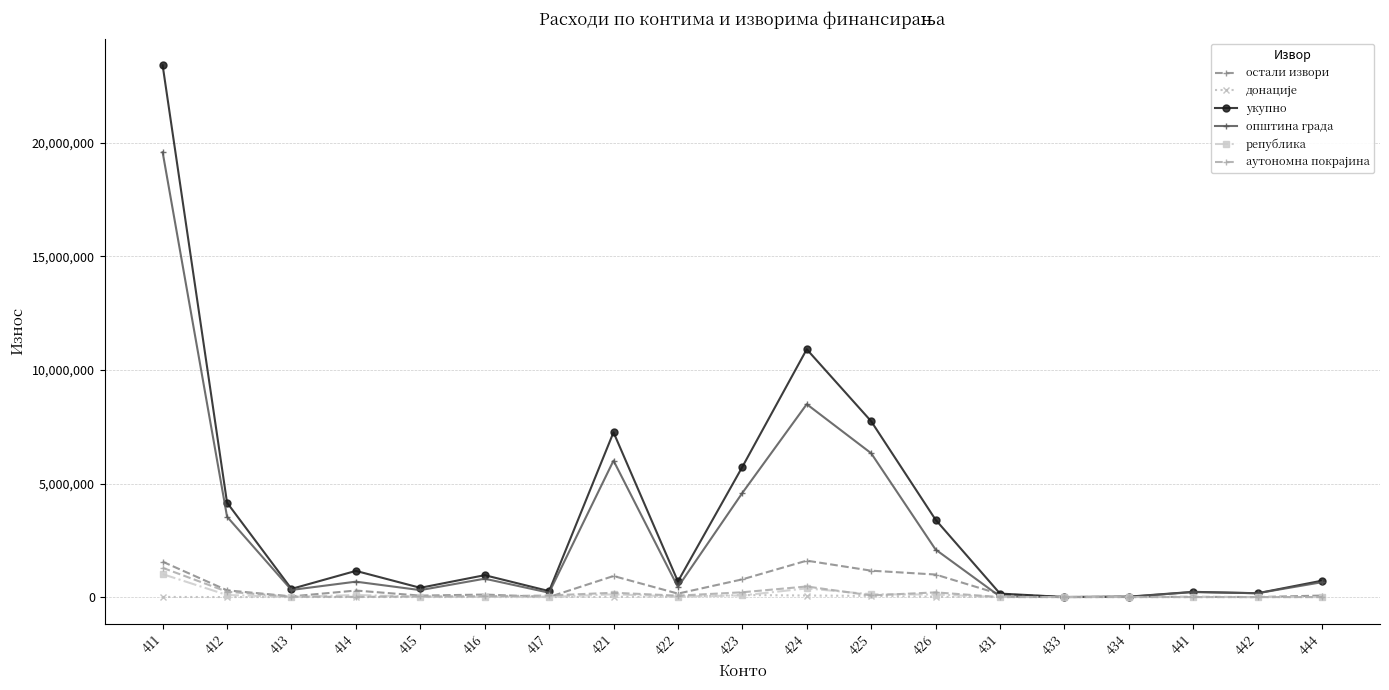

What is the spread (max minus min) of values at 415?

407187